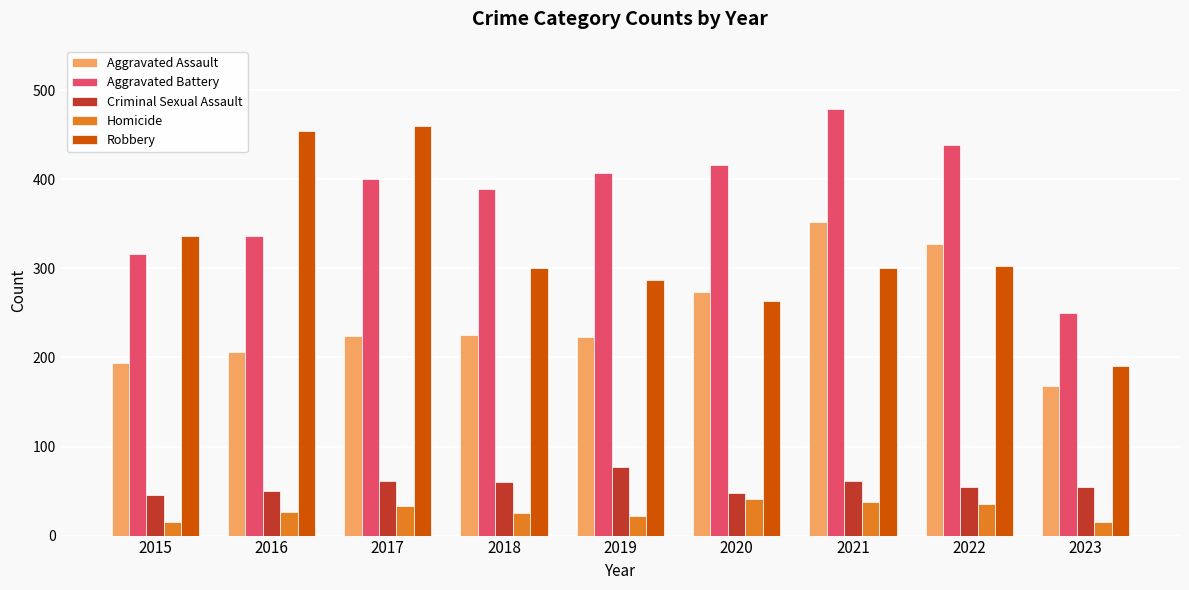

At which label does Criminal Sexual Assault reach its peak?

2019